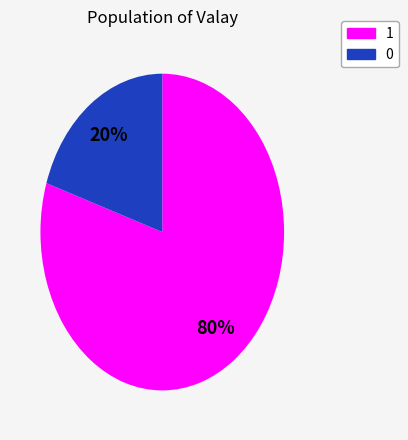

The 1 slice represents 93% of the pie. True or false?

False